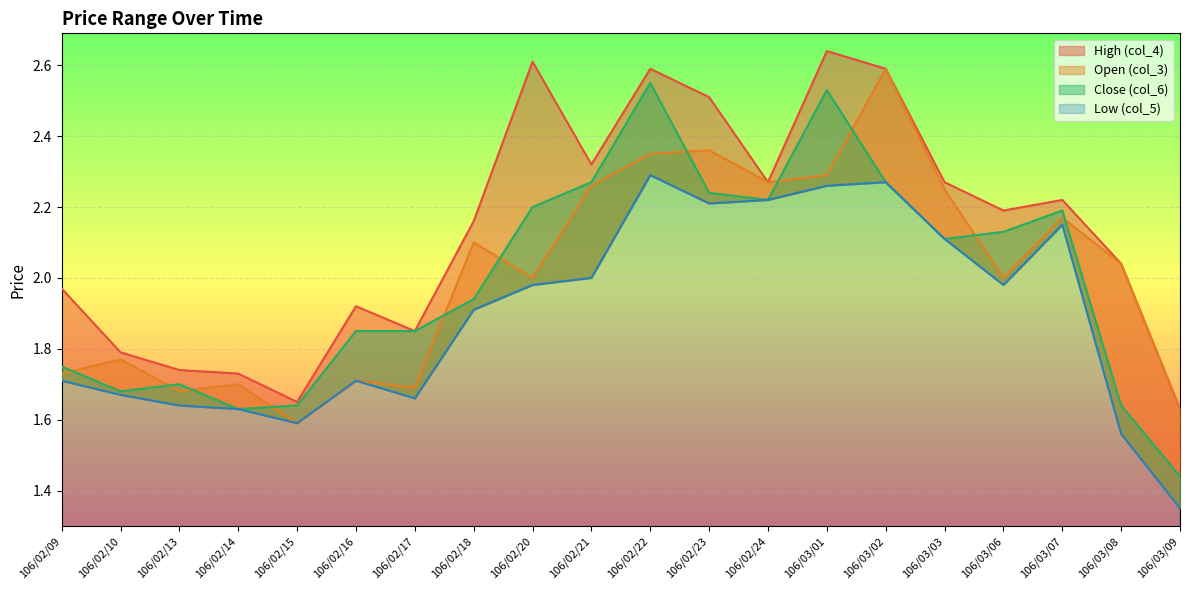

At which category does Close (col_6) reach its first local peak?

106/02/13